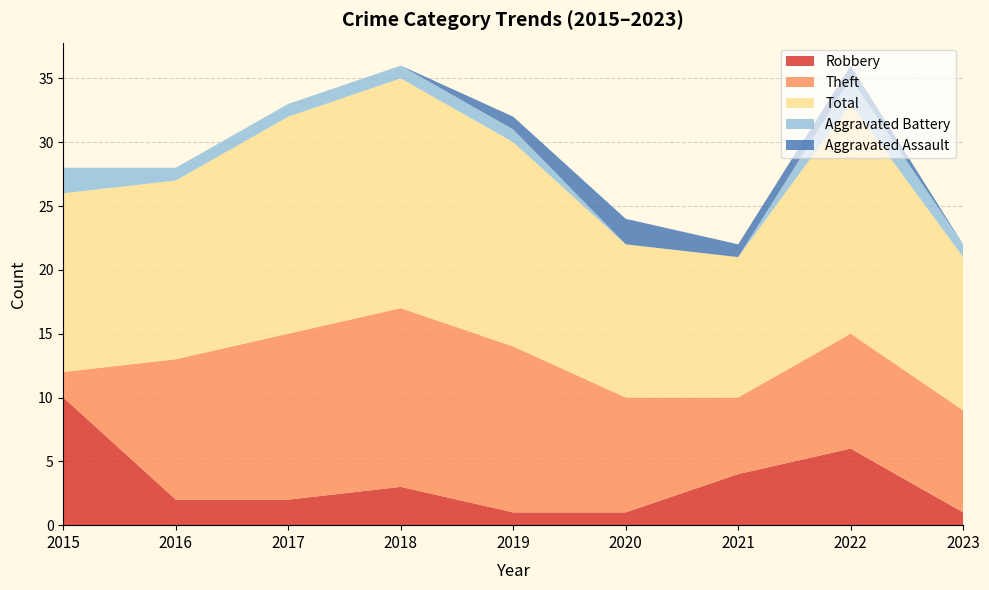

Reading left to right, extract all data points from this chart.

Robbery: 10	2	2	3	1	1	4	6	1
Theft: 2	11	13	14	13	9	6	9	8
Total: 14	14	17	18	16	12	11	18	12
Aggravated Battery: 2	1	1	1	1	0	0	2	1
Aggravated Assault: 0	0	0	0	1	2	1	1	0